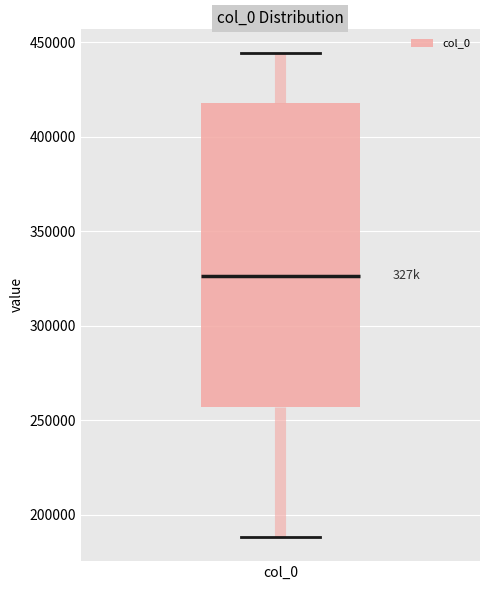

Where does the lower whisker of the box for col_0 end on the y-axis? The values are not printed on the chart, so give them approximately, as read against the axis.

190000